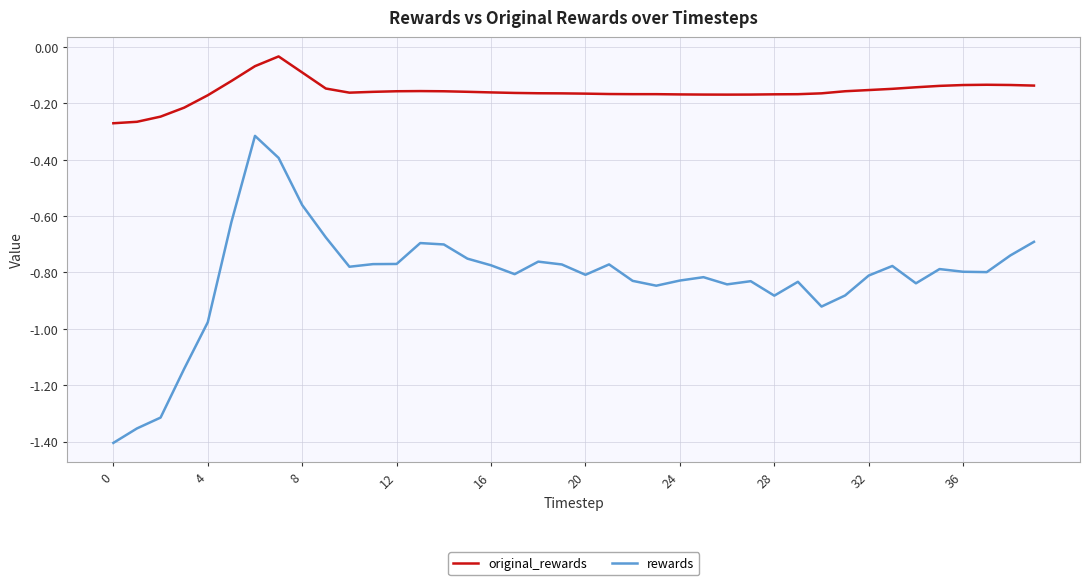

Which series has the largest total across all categories?

original_rewards